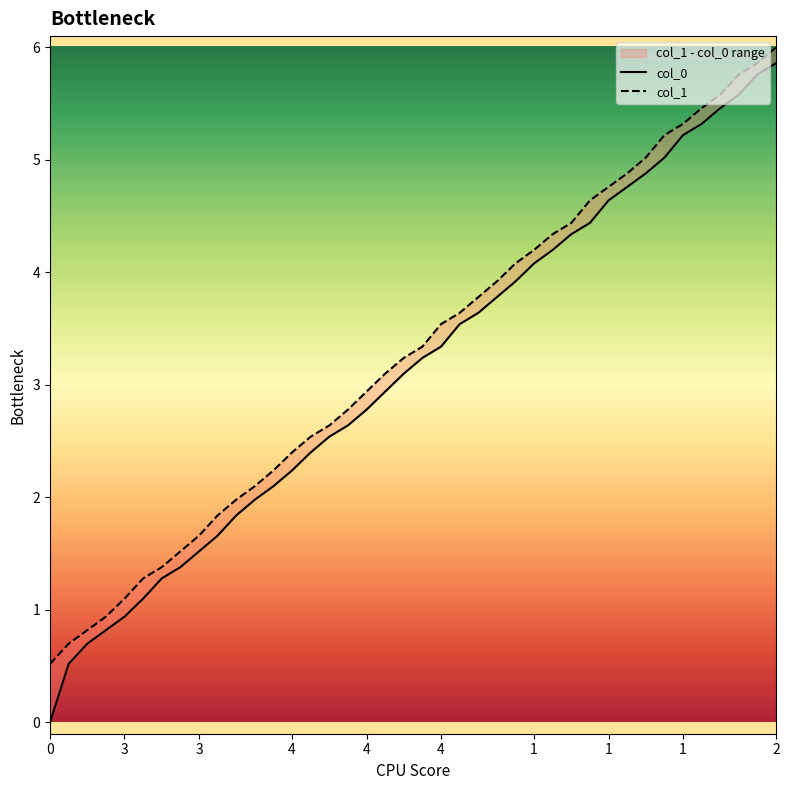

Which series has the widest spread of values?

col_0